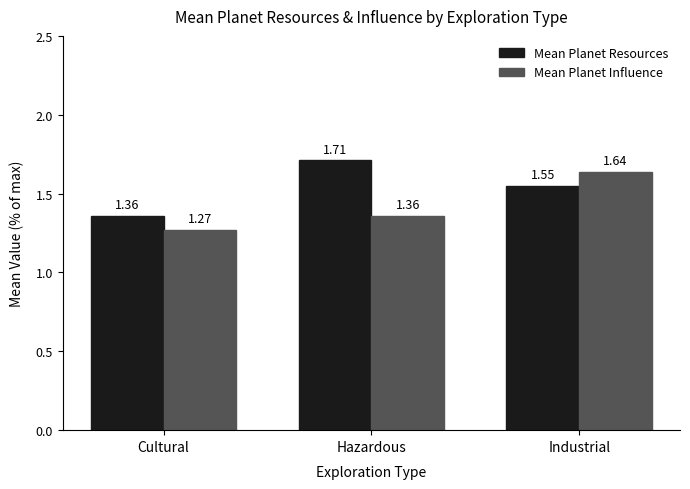

Which series changed the most between Cultural and Industrial?

Mean Planet Influence